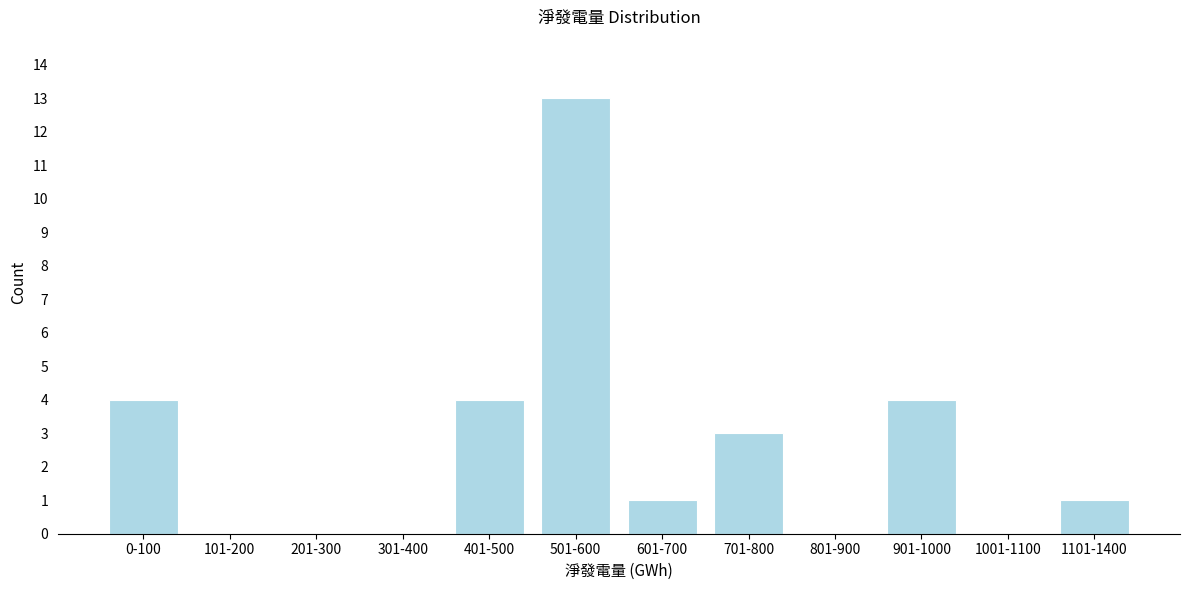

Reading left to right, list all the values displayed in this chart.

0-100=4	101-200=0	201-300=0	301-400=0	401-500=4	501-600=13	601-700=1	701-800=3	801-900=0	901-1000=4	1001-1100=0	1101-1400=1